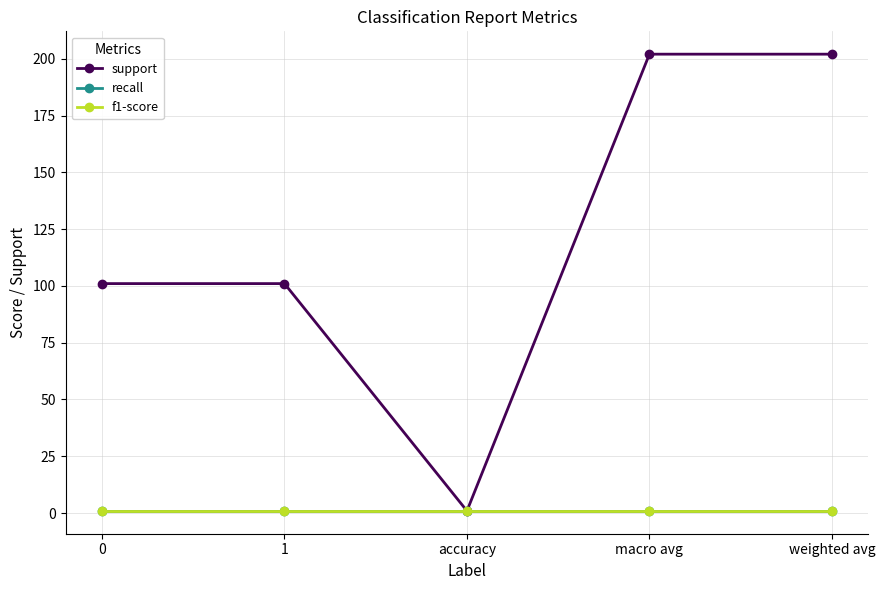

At how many categories does at least one series exceed 184?

2